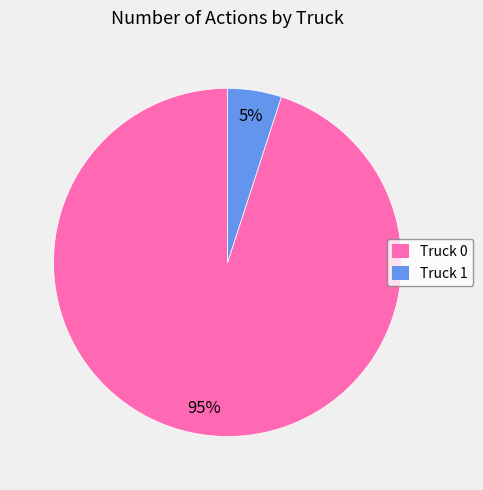

Combined, do Truck 0 and Truck 1 account for over 50%?

Yes